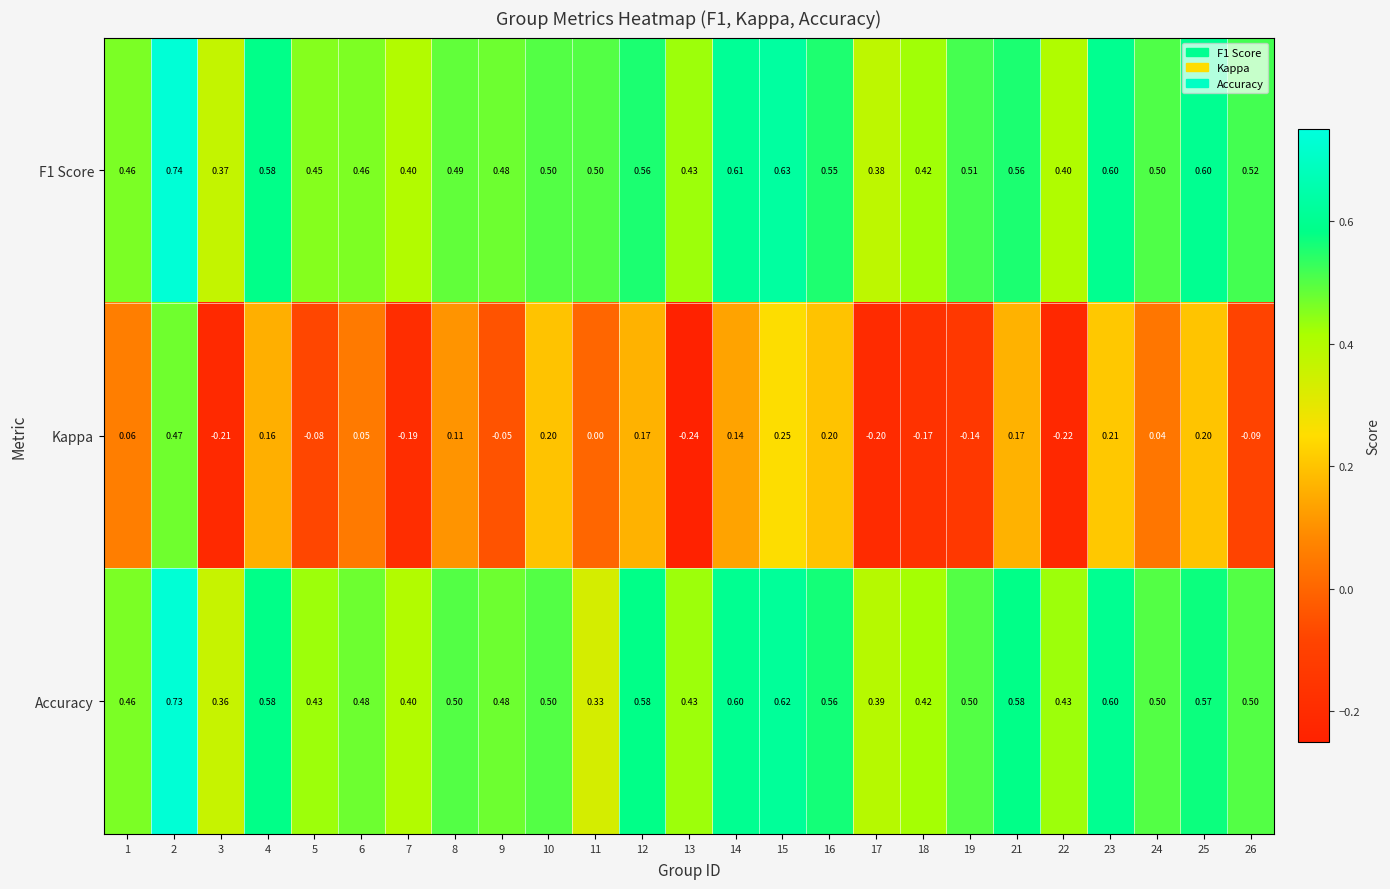

Is the value of Kappa at 15 greater than the value of Accuracy at 22?

No